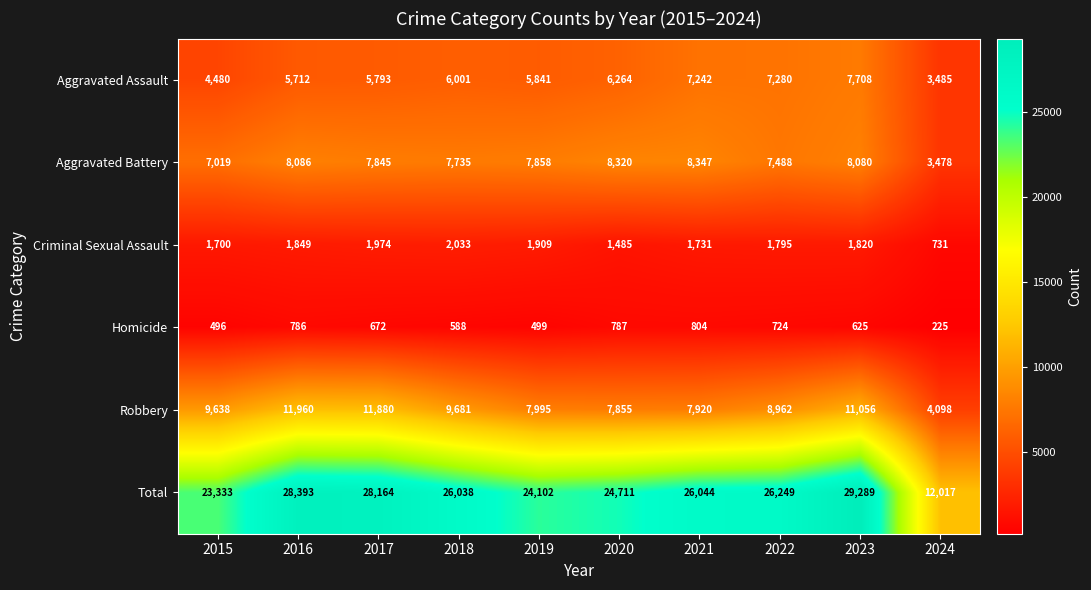

Which series has the largest total across all categories?

Total